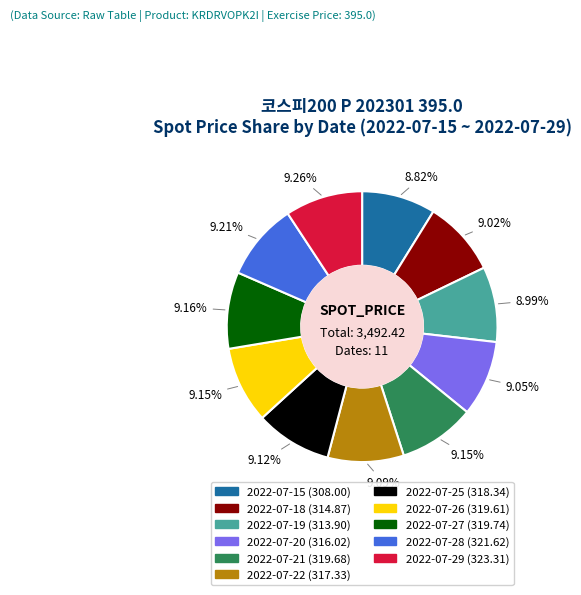

Does any single category account for the majority?

No